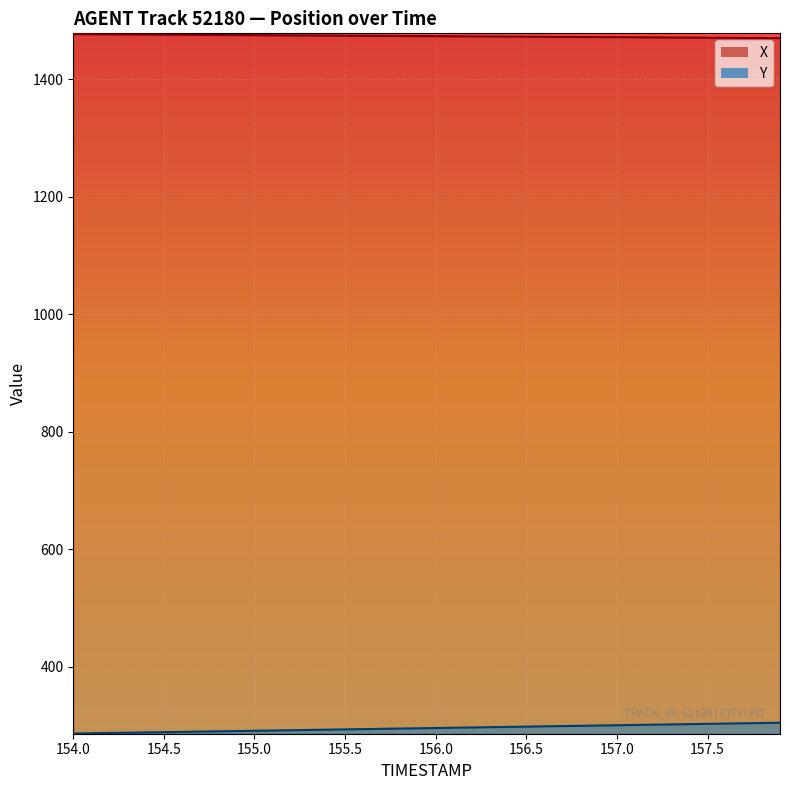

Where does the X series first go above 1473?

154.0